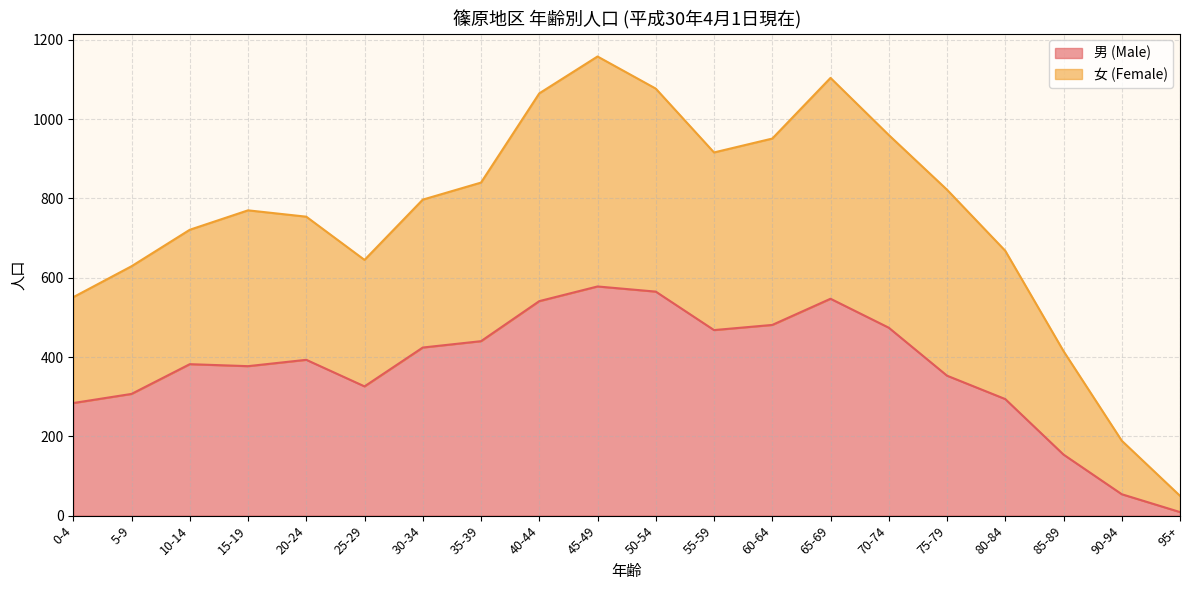

What is the label of the 8th point from the right?

60-64